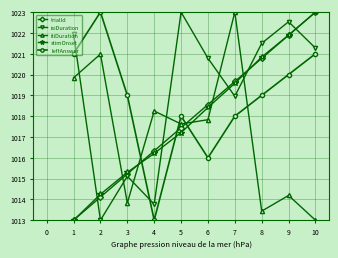

What is the difference between the maximum and second lowest values in the leftAnswer series?

7.0